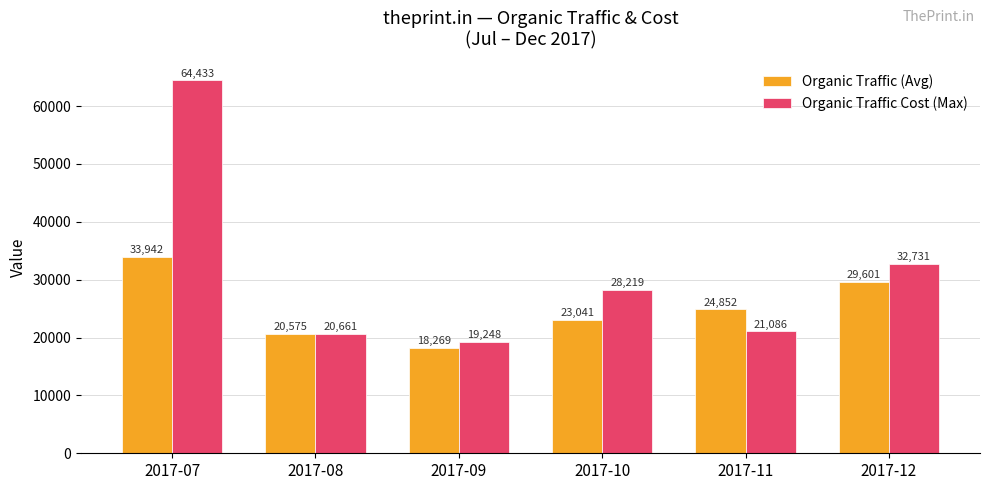

Reading left to right, what are all the values shown in this chart?

Organic Traffic (Avg): 2017-07=33942	2017-08=20575	2017-09=18269	2017-10=23041	2017-11=24852	2017-12=29601
Organic Traffic Cost (Max): 2017-07=64433	2017-08=20661	2017-09=19248	2017-10=28219	2017-11=21086	2017-12=32731